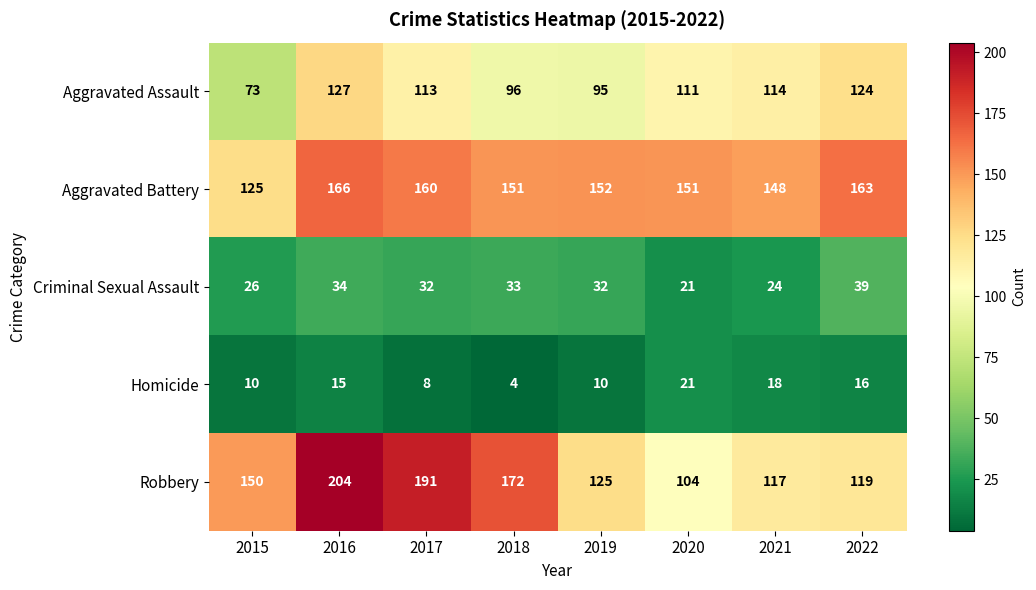

What is the difference between the maximum and second lowest values in the Homicide series?

13